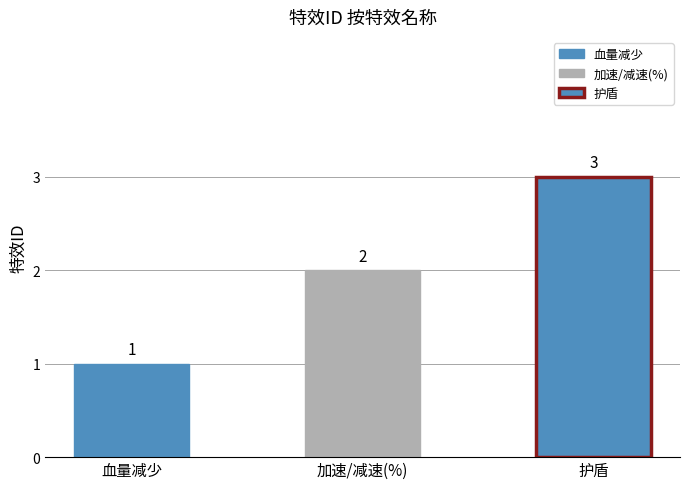

How many data points are less than 2?

1